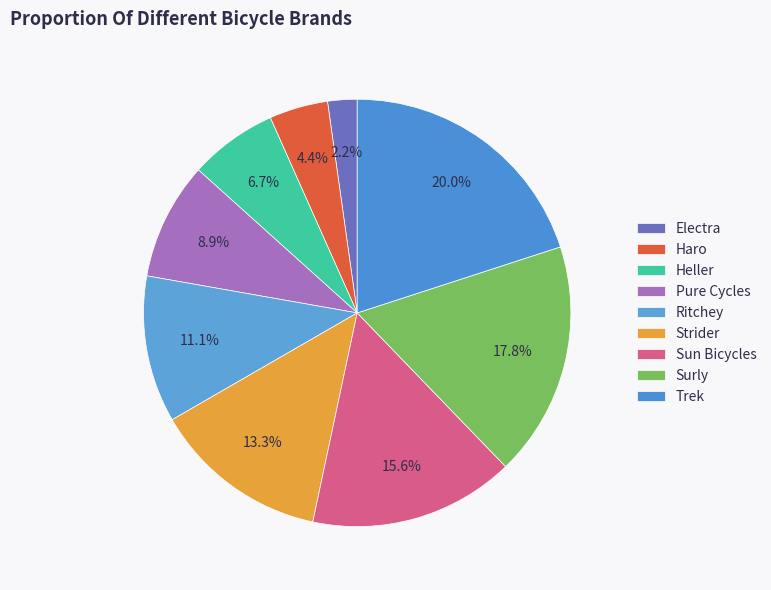

Is there any slice that represents more than half of the pie?

No